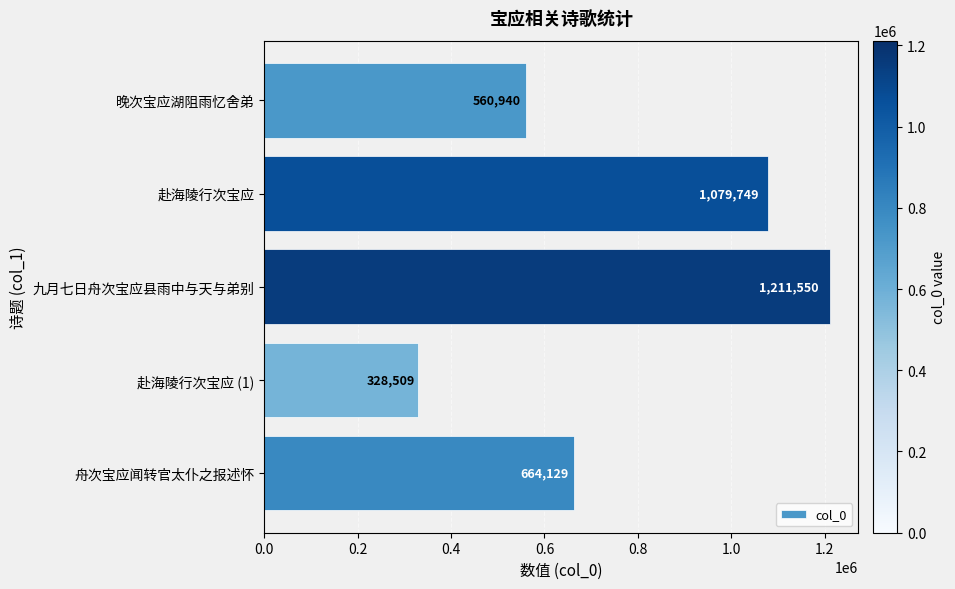

Which category has the lowest value across all series?

赴海陵行次宝应 (1)